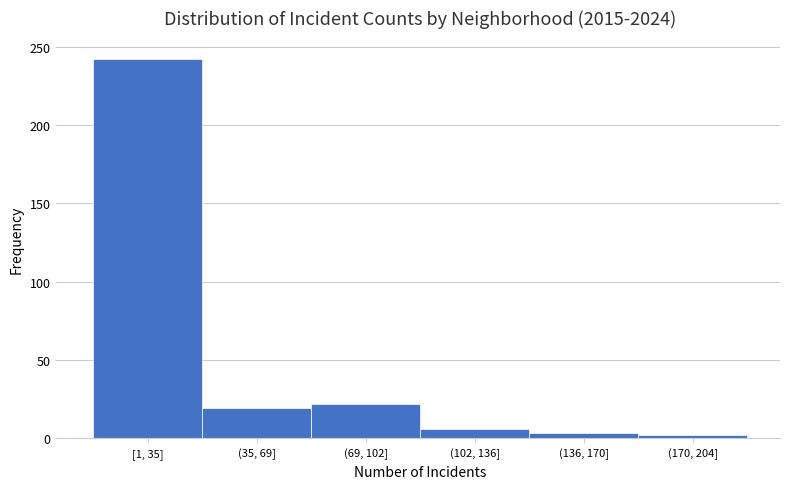

Which has a higher value, (35, 69] or (102, 136]?

(35, 69]